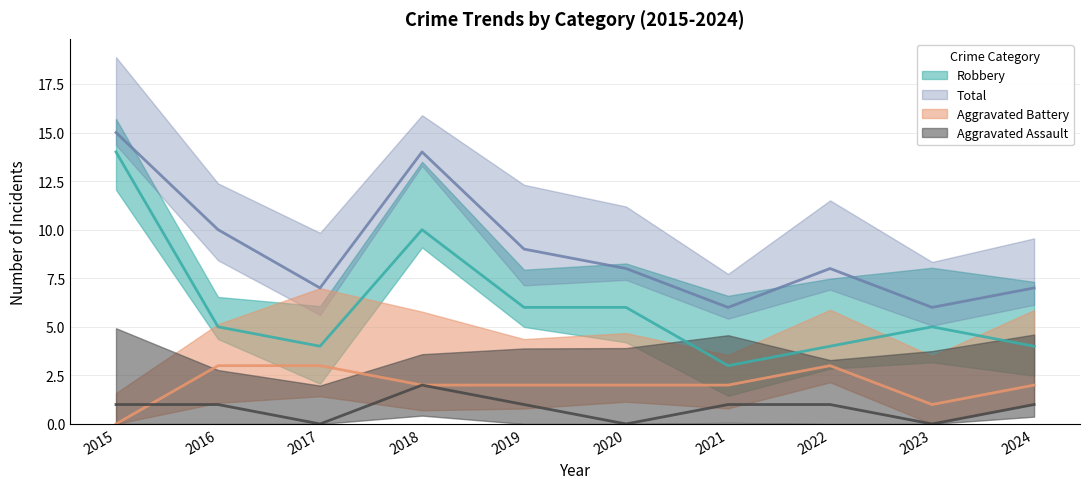

Which series ends up on top after the final intersection of Aggravated Assault and Aggravated Battery?

Aggravated Battery